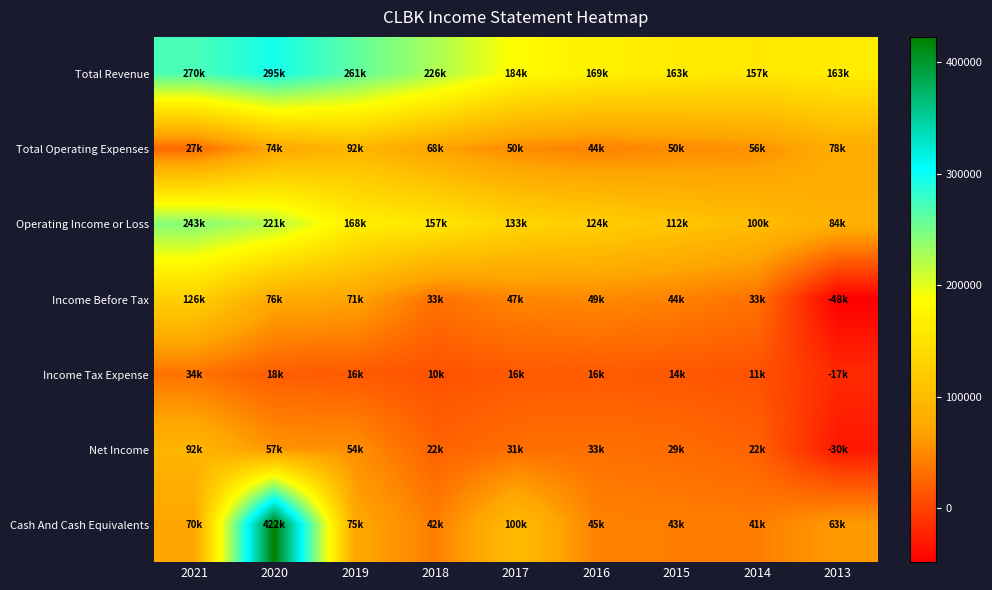

Rank the series at 2014 from lowest to highest value.

Income Tax Expense, Net Income, Income Before Tax, Cash And Cash Equivalents, Total Operating Expenses, Operating Income or Loss, Total Revenue